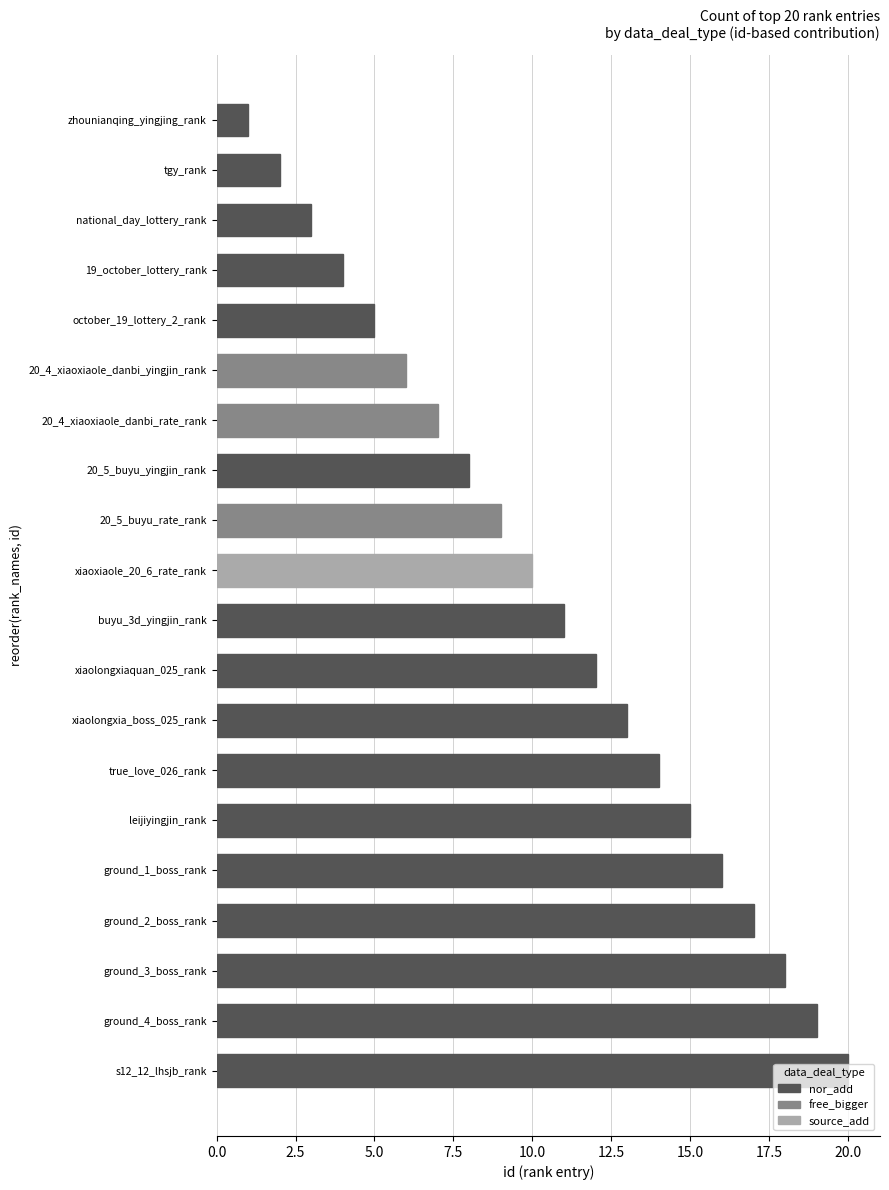

Is it true that the value at ground_1_boss_rank is 8?

False